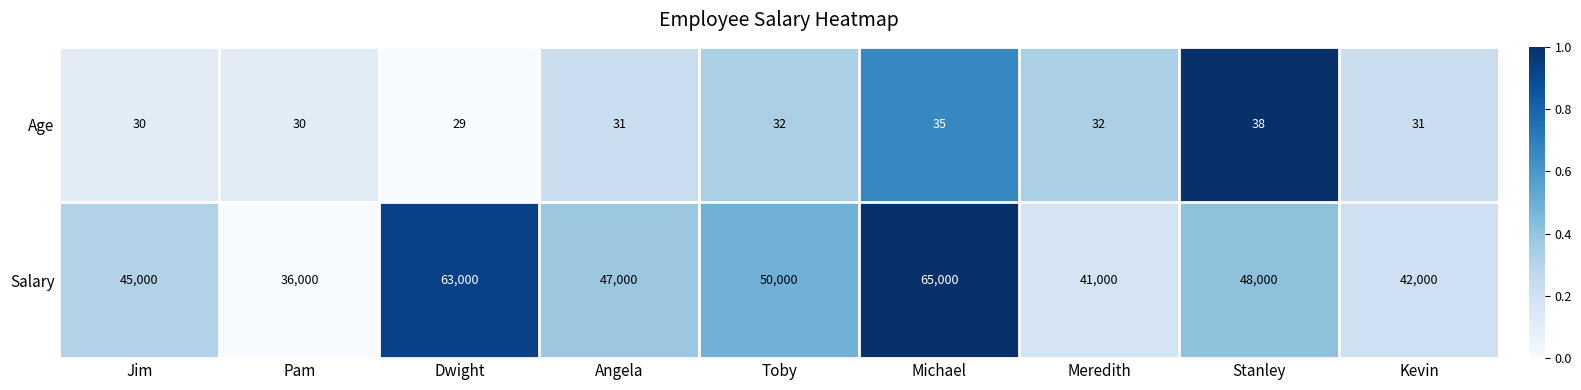

What is the total value across all series at Stanley?

48038